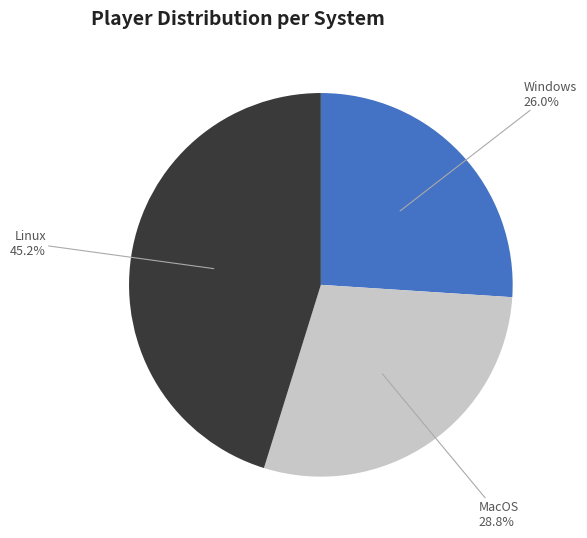

Which has a higher value, Linux or Windows?

Linux